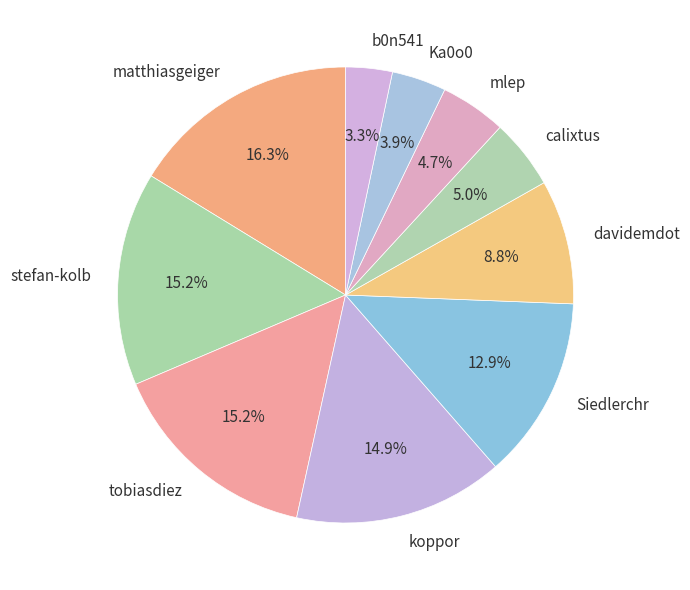

What is the smallest slice in the pie chart?

b0n541